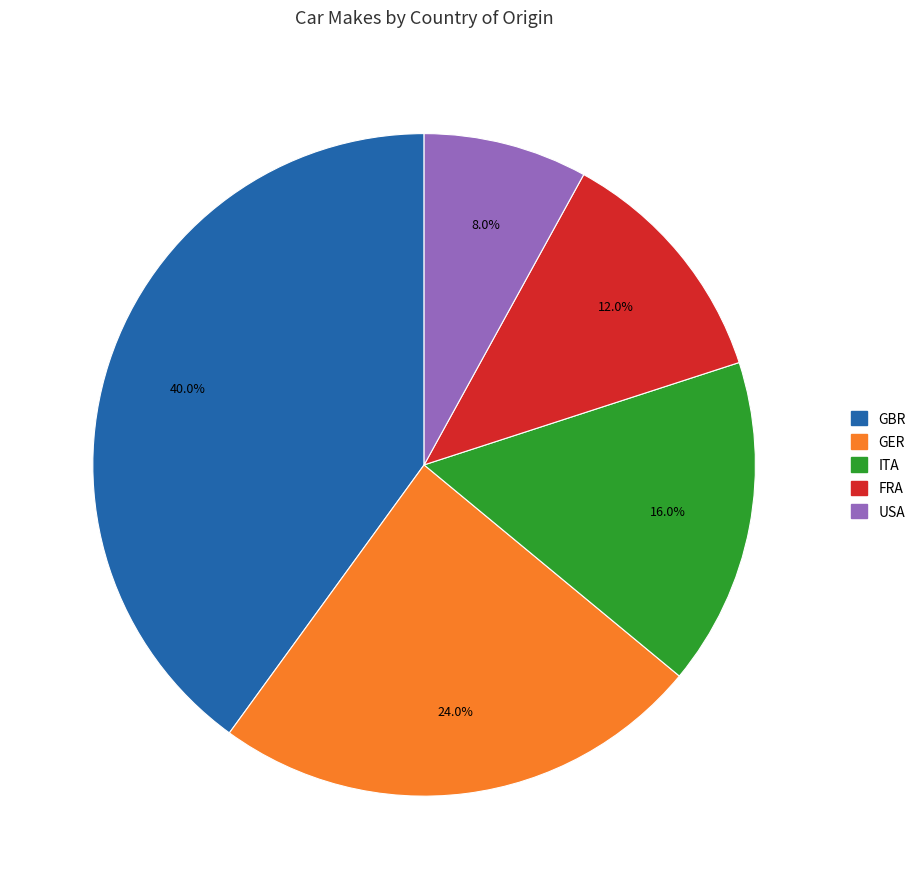

Rank the categories by value from highest to lowest.

GBR, GER, ITA, FRA, USA